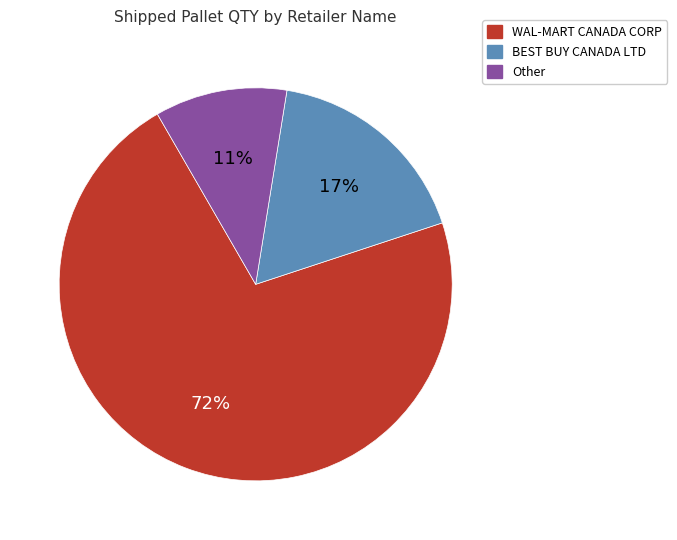

To the nearest percent, what is the average slice percentage?

33%